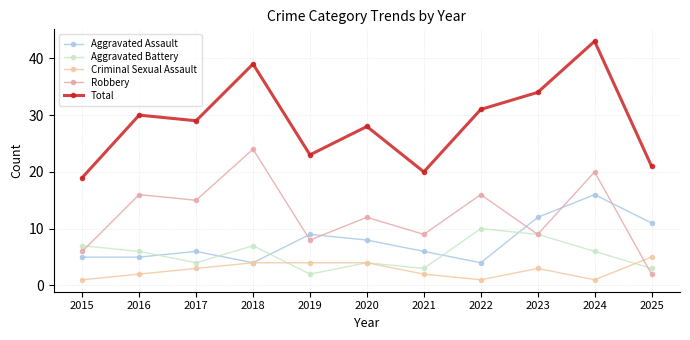

In Aggravated Battery, how many points are lower than both neighbors (excluding endpoints)?

3